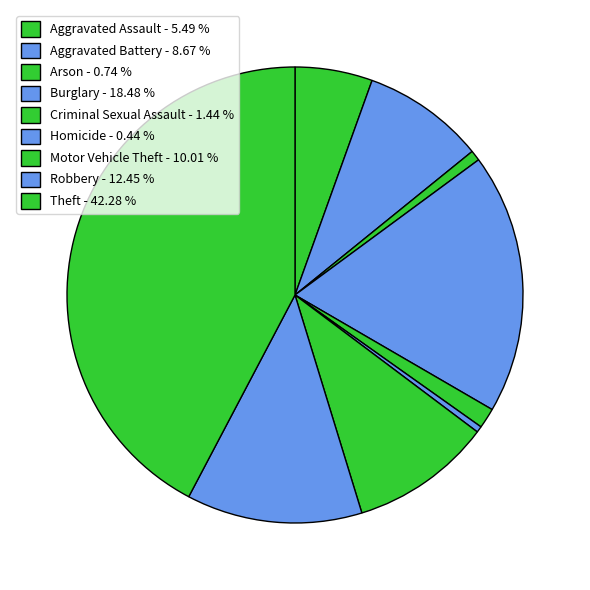

Does Theft account for over 50% of the chart?

No